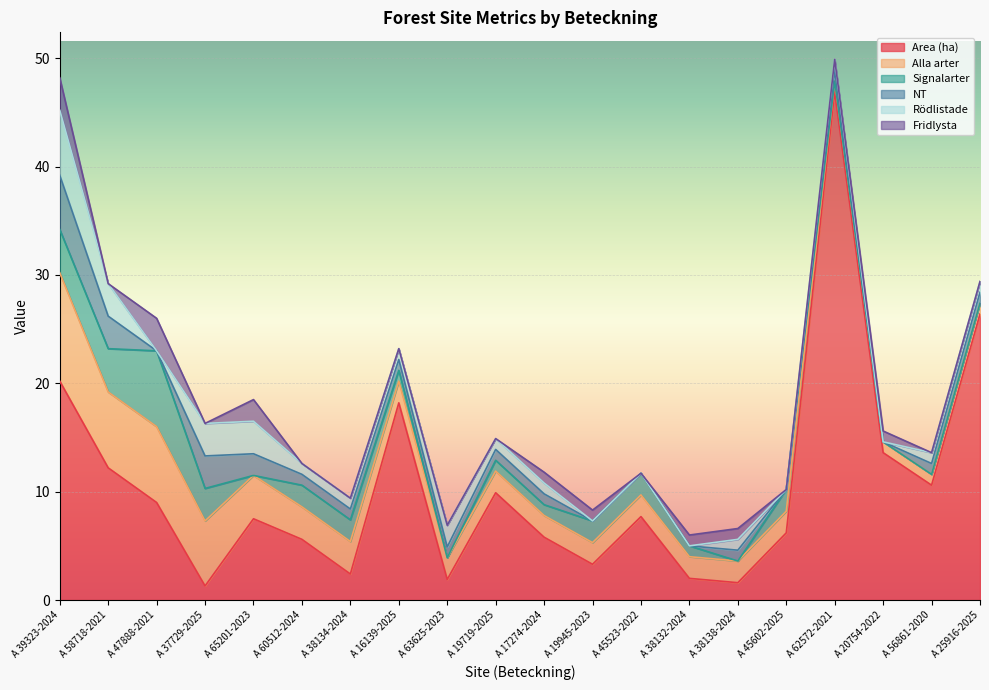

Is the value of Rödlistade at A 38134-2024 greater than the value of Fridlysta at A 56861-2020?

Yes